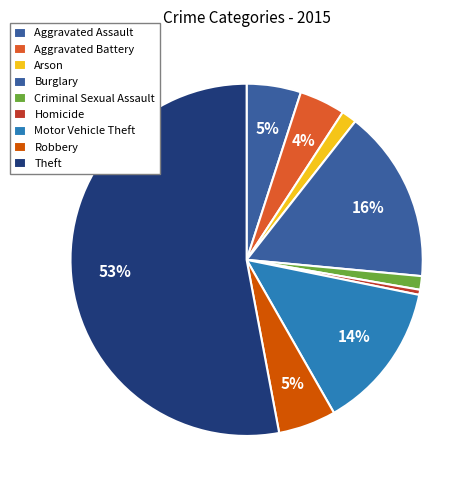

Count the number of slices in the pie.

9